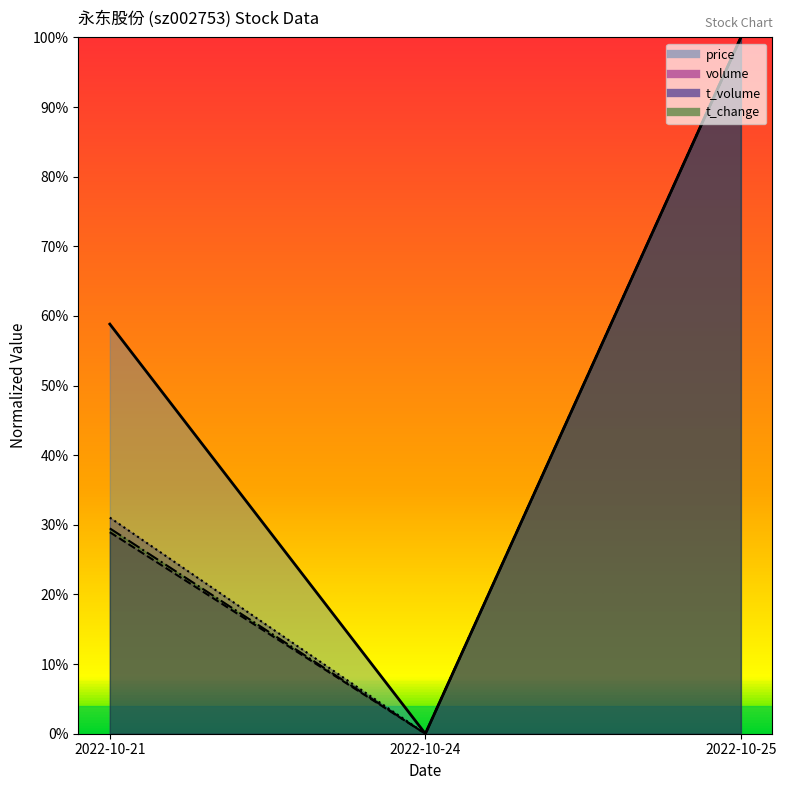

Where is volume nearest to the value 0?

2022-10-24